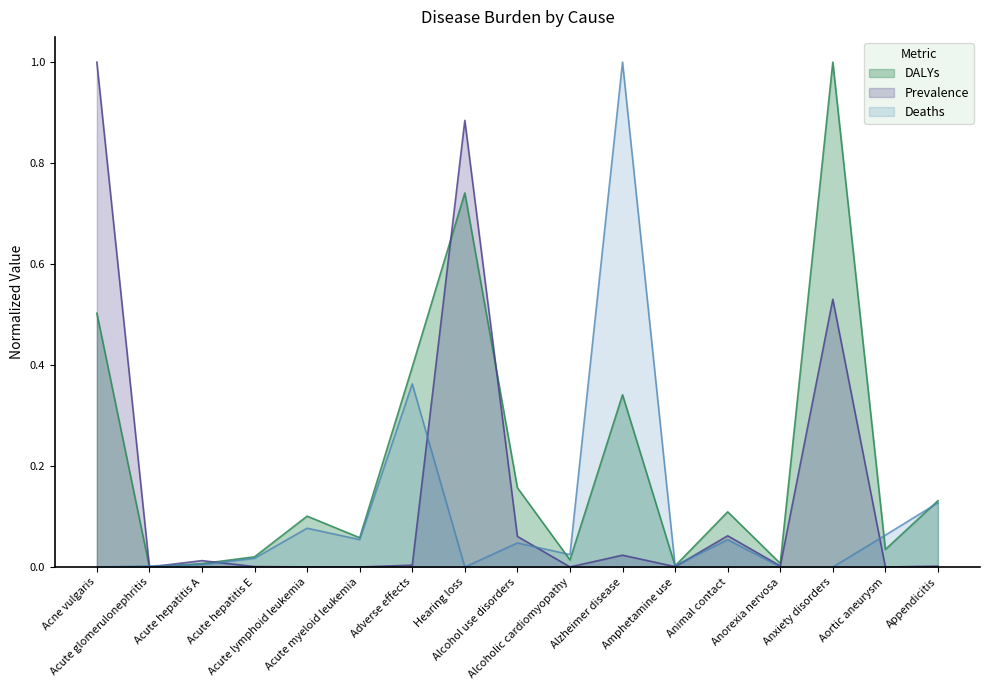

How many distinct data groups are displayed?

3